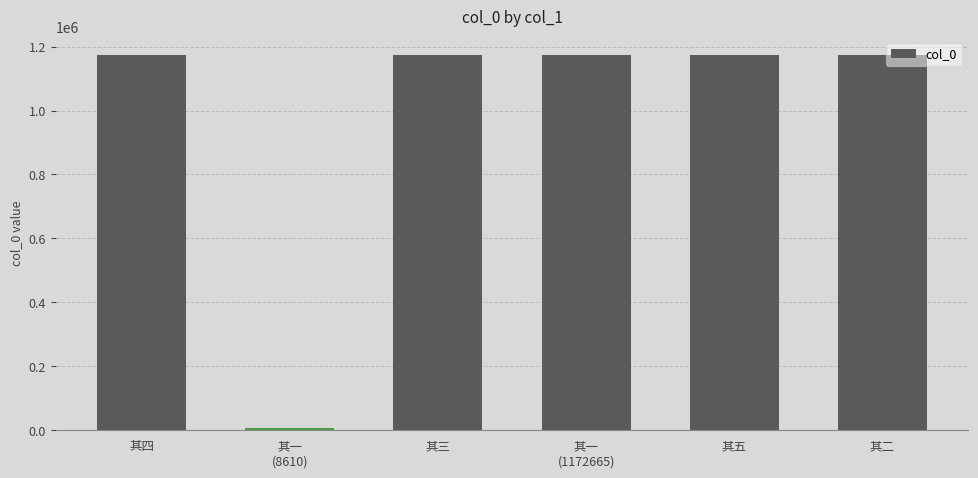

The value at 其四 is 1172668. True or false?

True